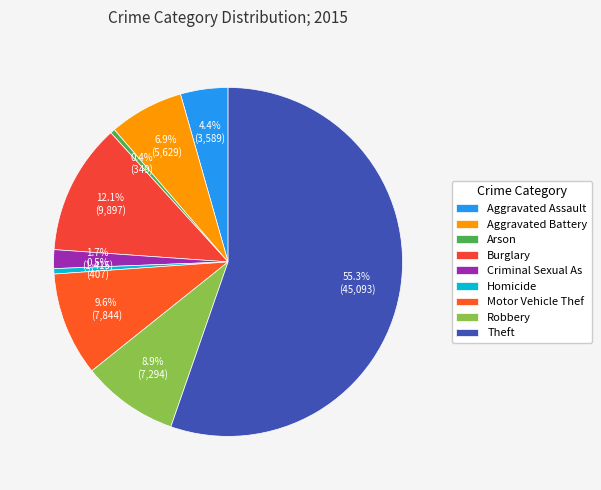

To the nearest percent, what is the difference between the largest and smallest slice percentages?

55%